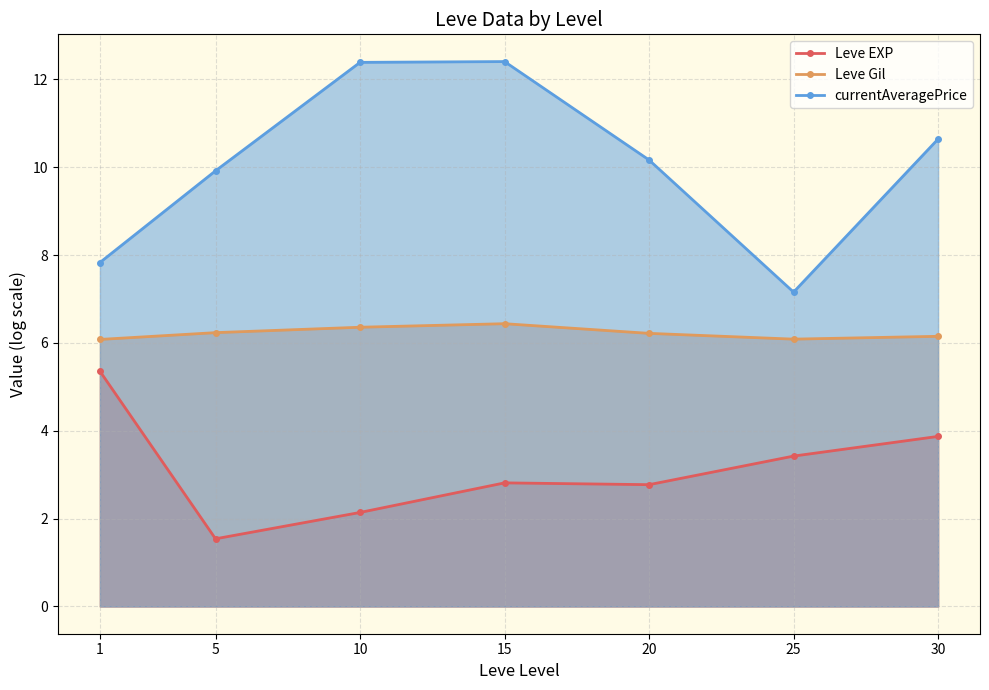

Reading right to left, extract all data points from this chart.

Leve EXP: 3.9	3.4	2.8	2.8	2.1	1.5	5.4
Leve Gil: 6.1	6.1	6.2	6.4	6.4	6.2	6.1
currentAveragePrice: 10.6	7.2	10.2	12.4	12.4	9.9	7.8